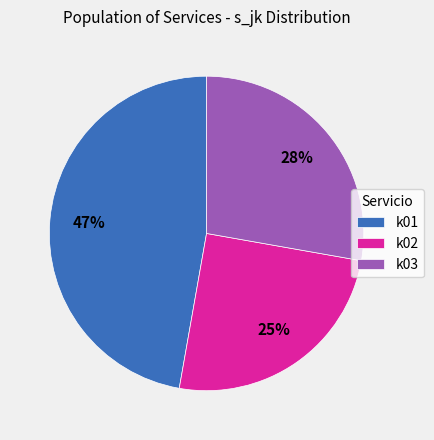

To the nearest percent, what is the difference between the largest and smallest slice percentages?

22%